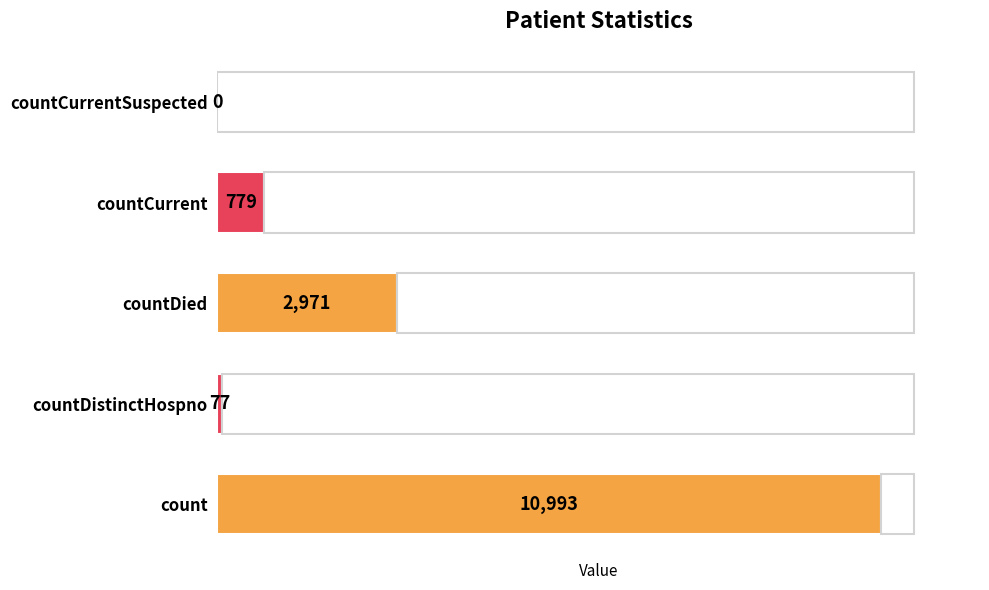

What is the sum of all values?

14820